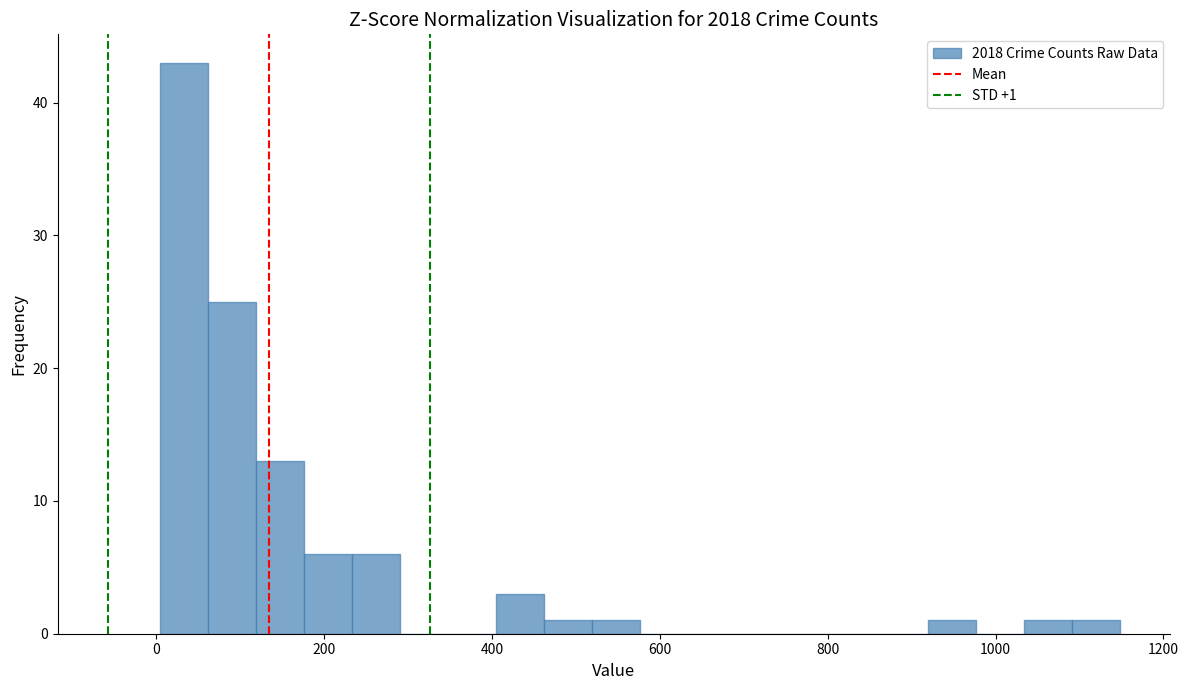

Read against the x-axis, roughly where is the centre of the tallest bar?

40